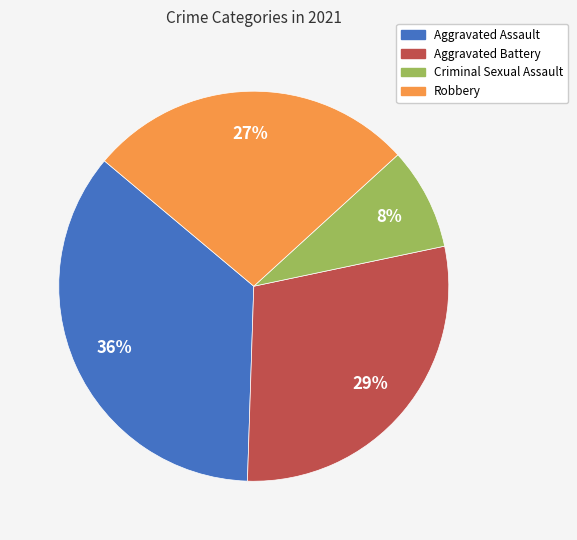

Which category has the biggest portion of the pie?

Aggravated Assault